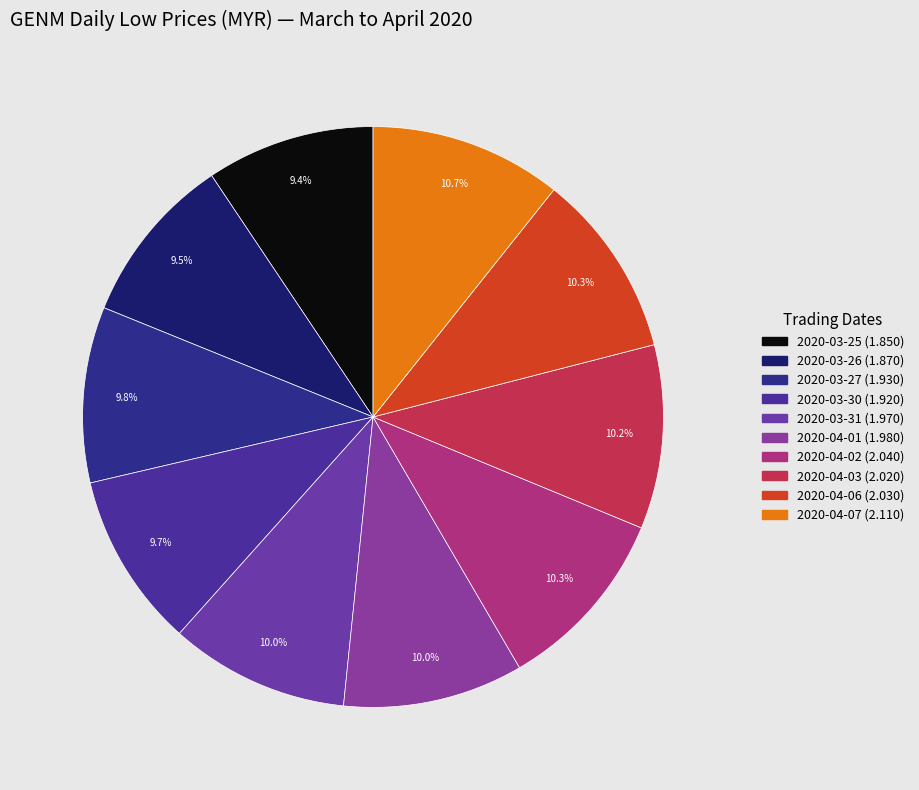

Count the number of slices in the pie.

10